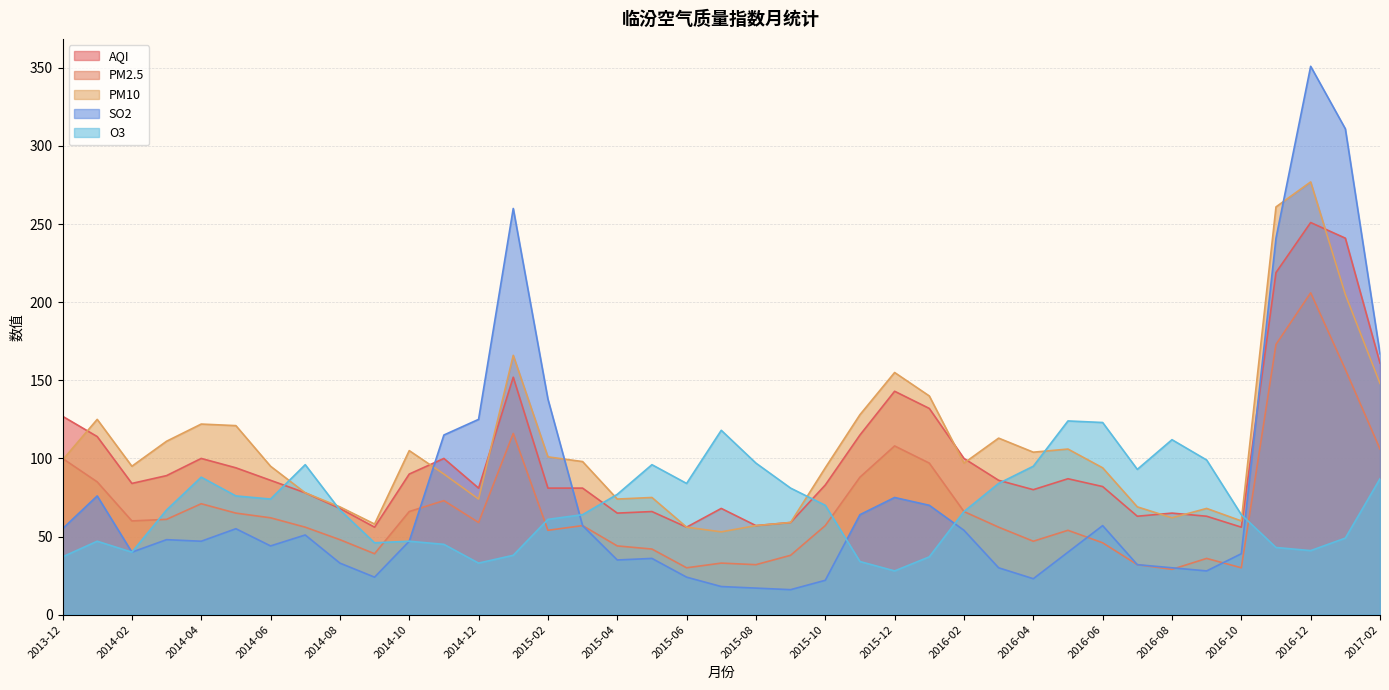

What is the value of the PM10 point at the 38th from the left?

205